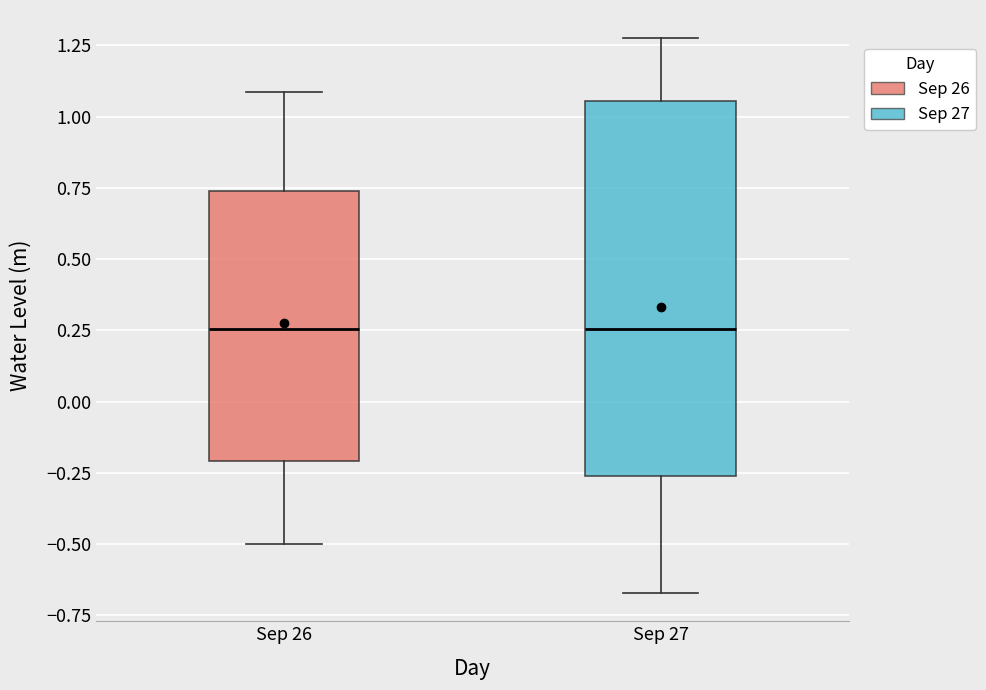

Reading left to right, transcribe this box plot: for each box, give where its median line is, the range the box spans, and where its two whiskers end, as read against the y-axis. The values are not printed on the chart, so give them approximately, as read against the axis.

Sep 26: median 0.25, box -0.20 to 0.75, whiskers -0.50 to 1.10
Sep 27: median 0.25, box -0.25 to 1.05, whiskers -0.65 to 1.30